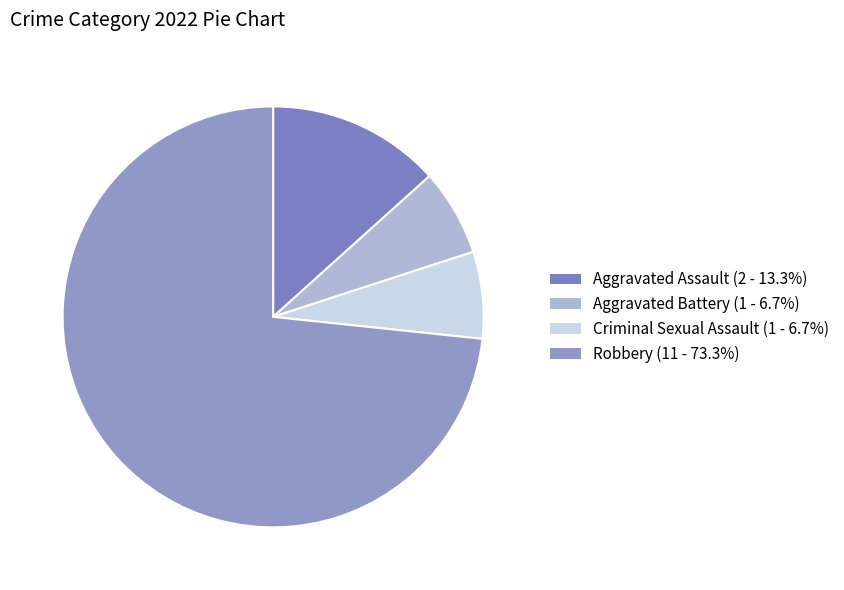

Does Aggravated Assault represent more than half of the total?

No